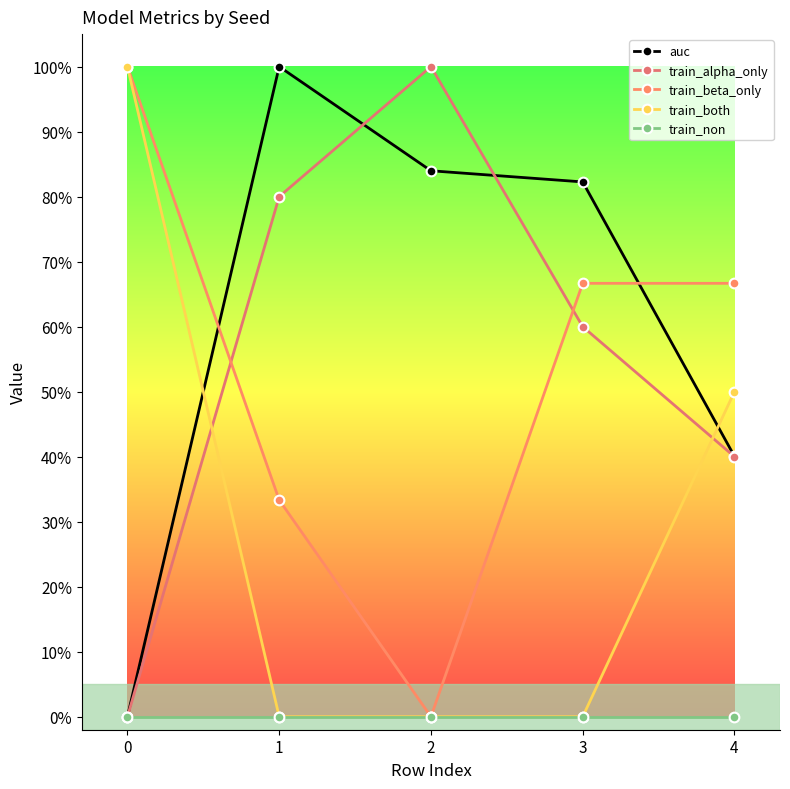

Is this an area chart (filled region under the line)?

No